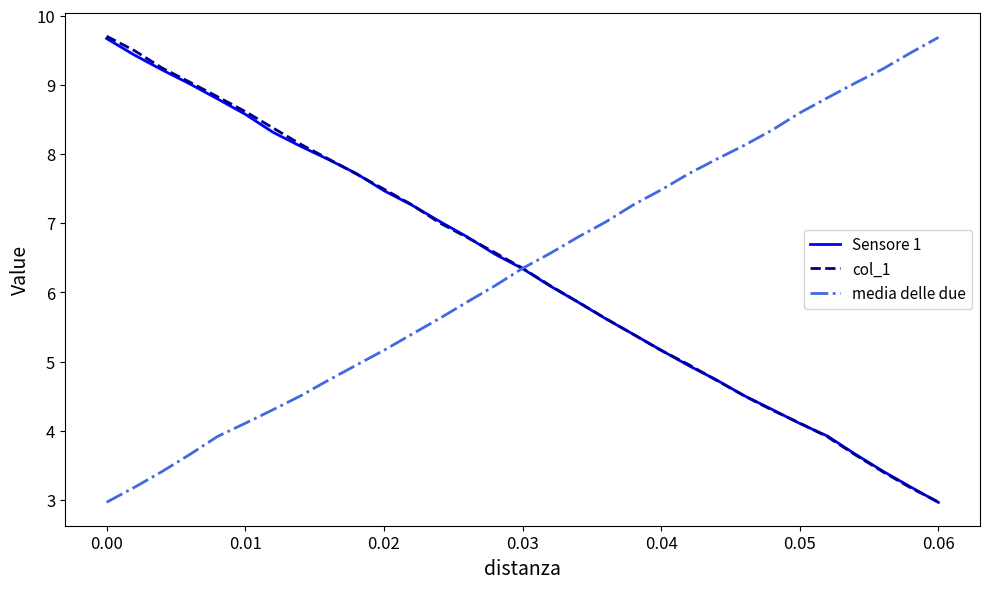

What is the maximum value for media delle due?

9.7